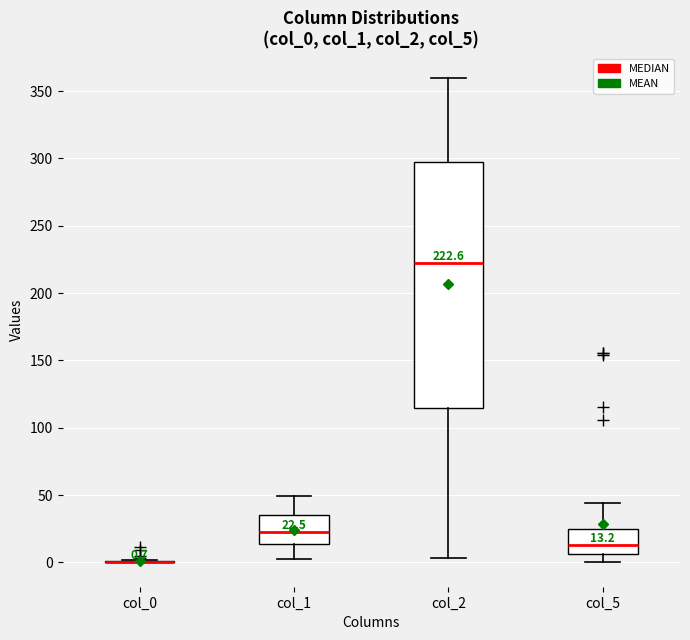

Which box is the tallest, from its lower edge to its upper edge?

col_2